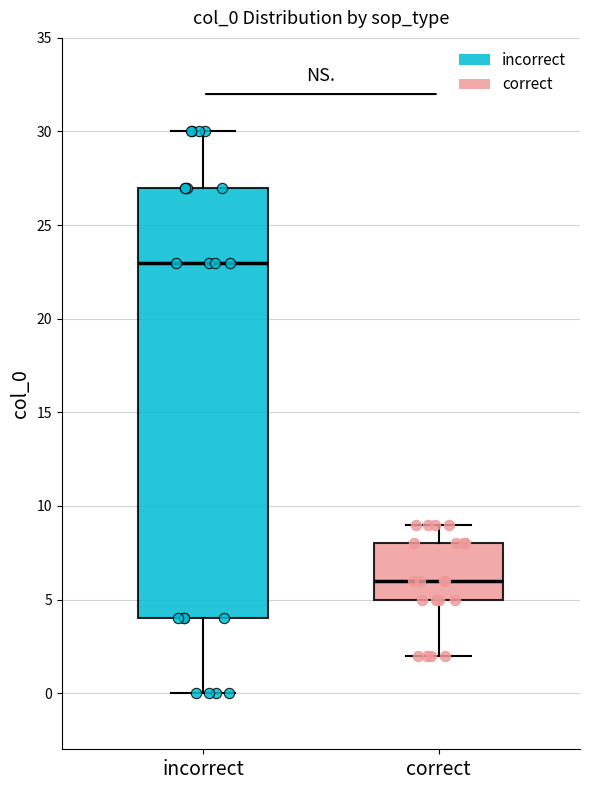

Comparing the boxes themselves (not the whiskers), which one is the tallest?

incorrect